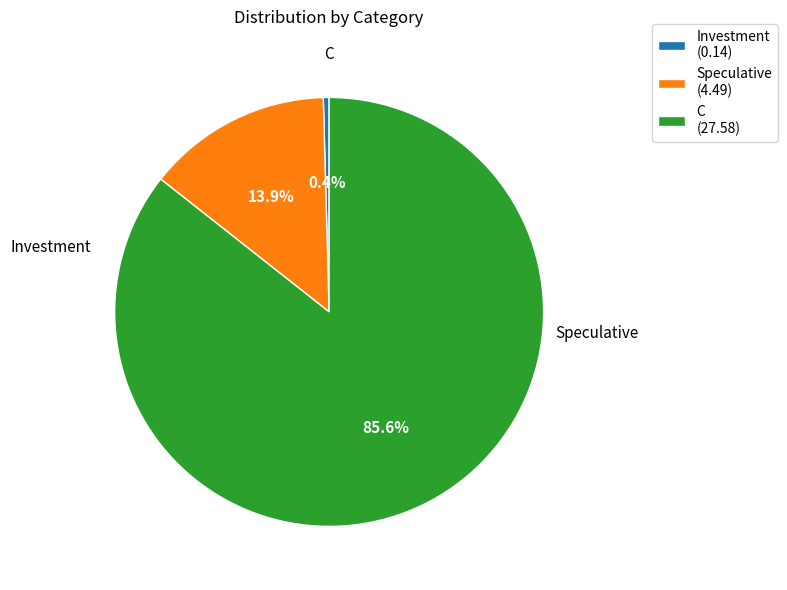

What percentage is the Speculative slice, to the nearest percent?

14%